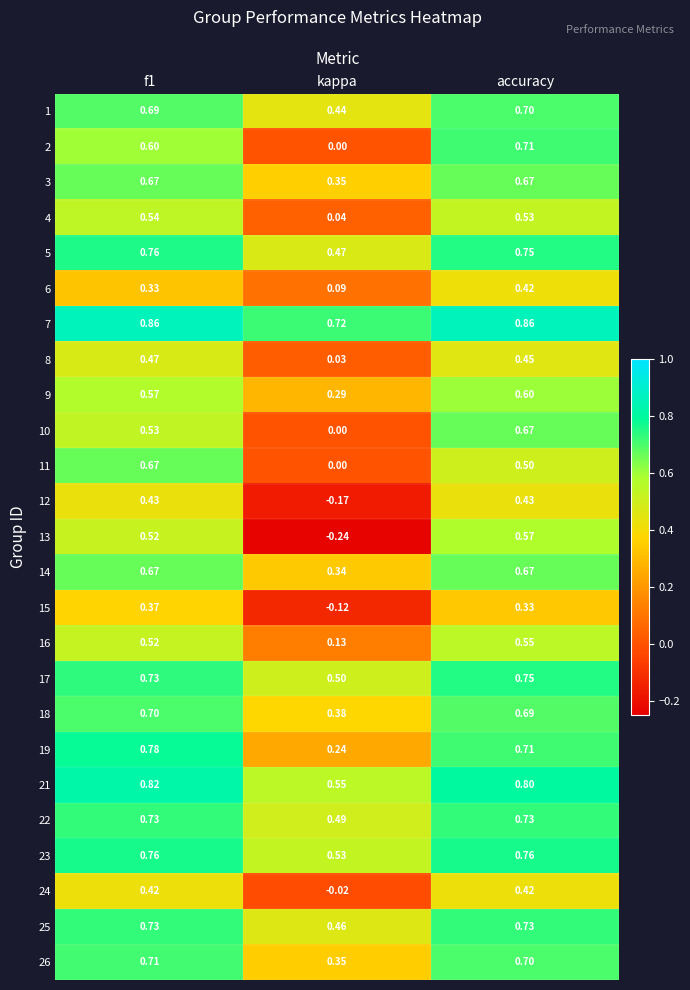

What is the difference between the highest and lowest values at accuracy?

0.5